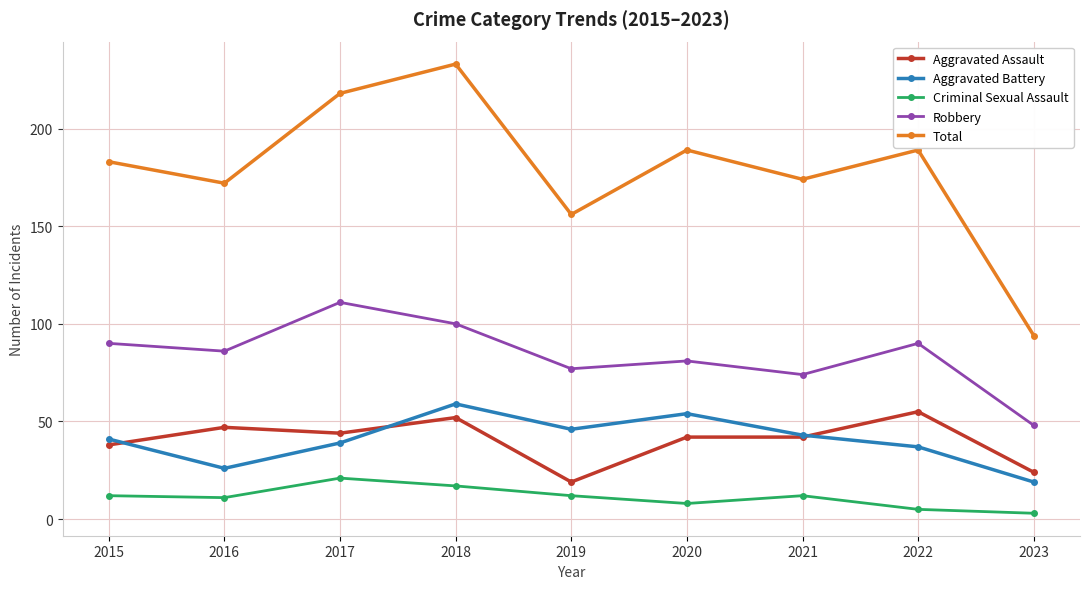

What is the spread (max minus min) of values at 2020?

181